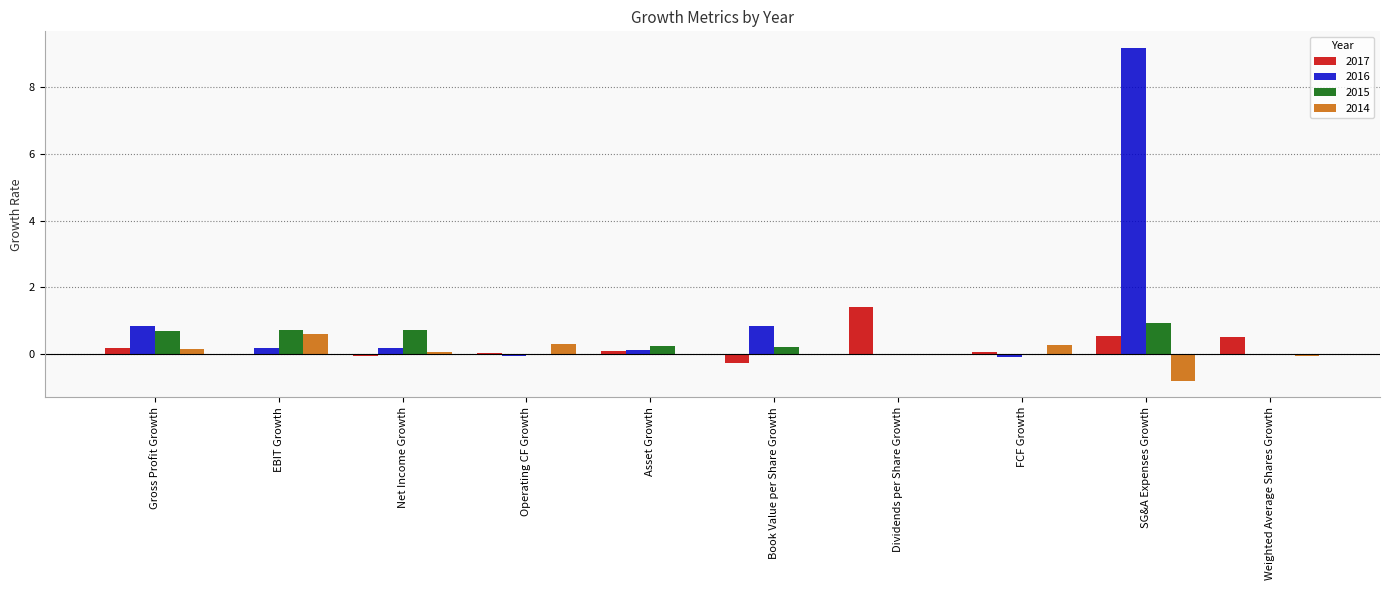

Is it true that 2016 equals 9.2 at SG&A Expenses Growth?

True